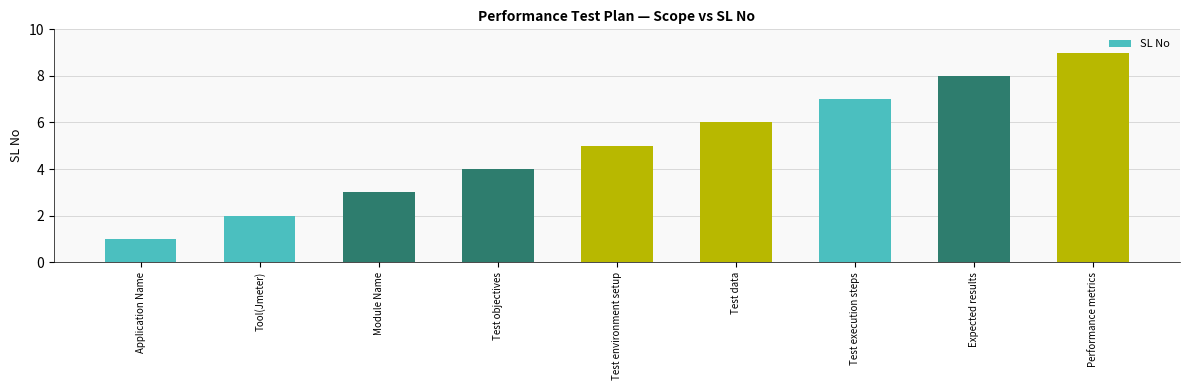

What is the minimum value shown in the chart?

1